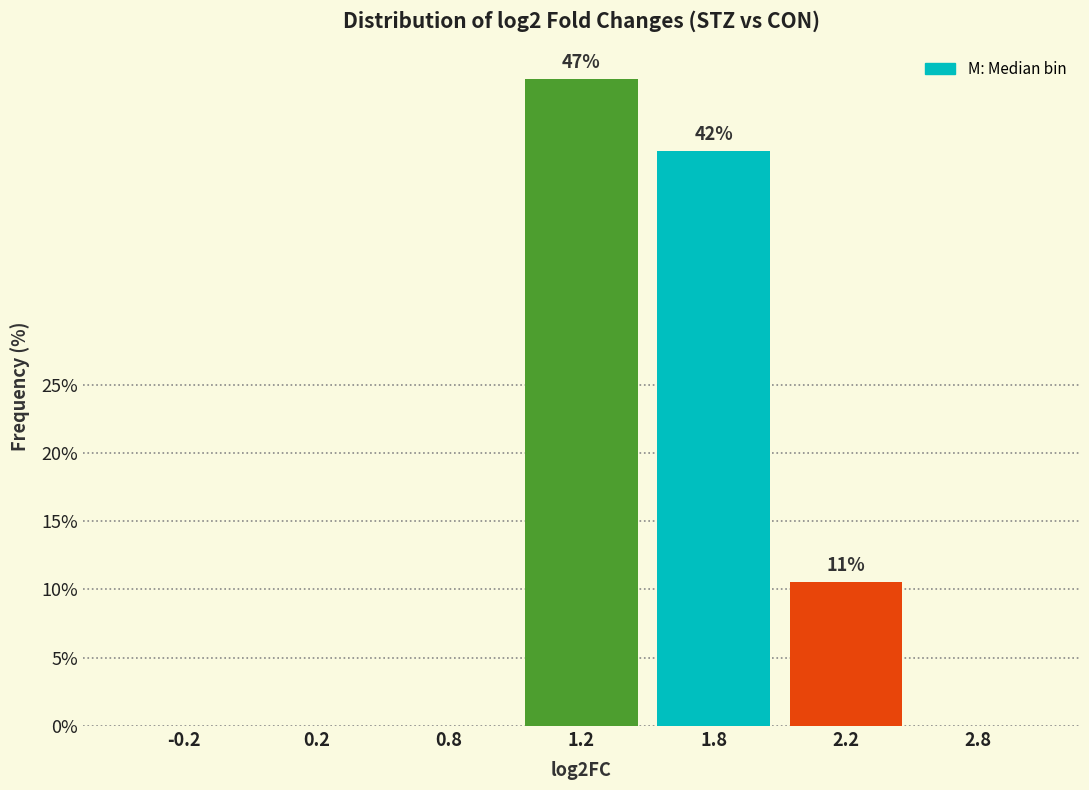

Reading left to right, what are all the values shown in this chart?

-0.2=0.0	0.2=0.0	0.8=0.0	1.2=47.4	1.8=42.1	2.2=10.5	2.8=0.0